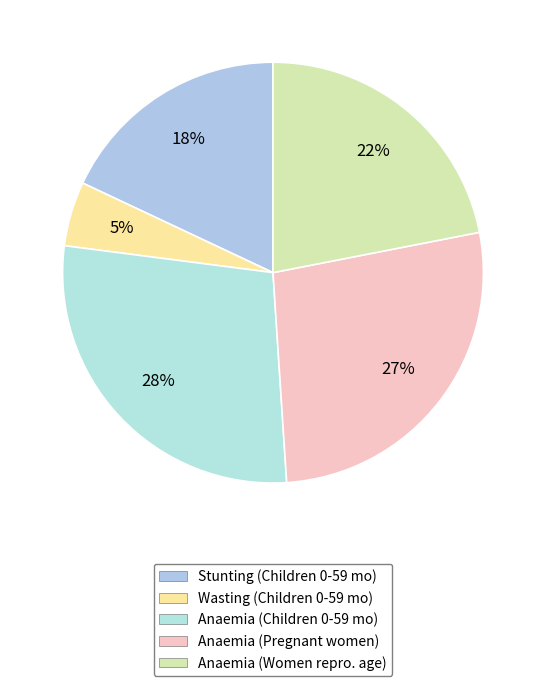

How many slices are in this pie chart?

5